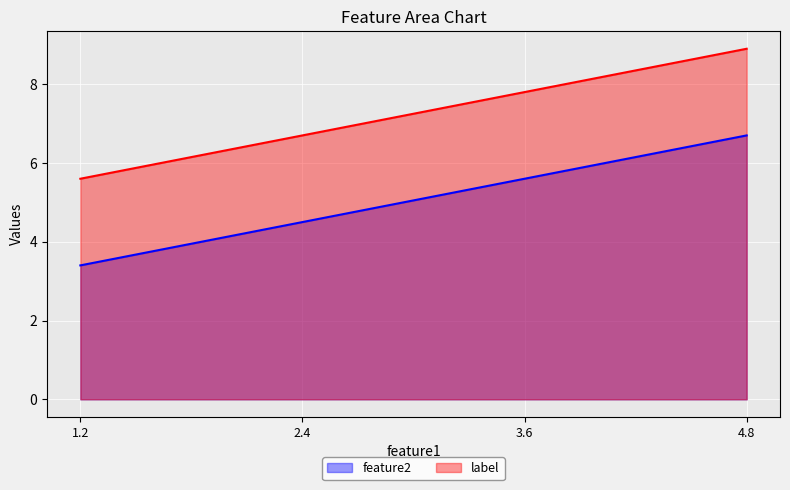

What position from the right is 1.2?

4